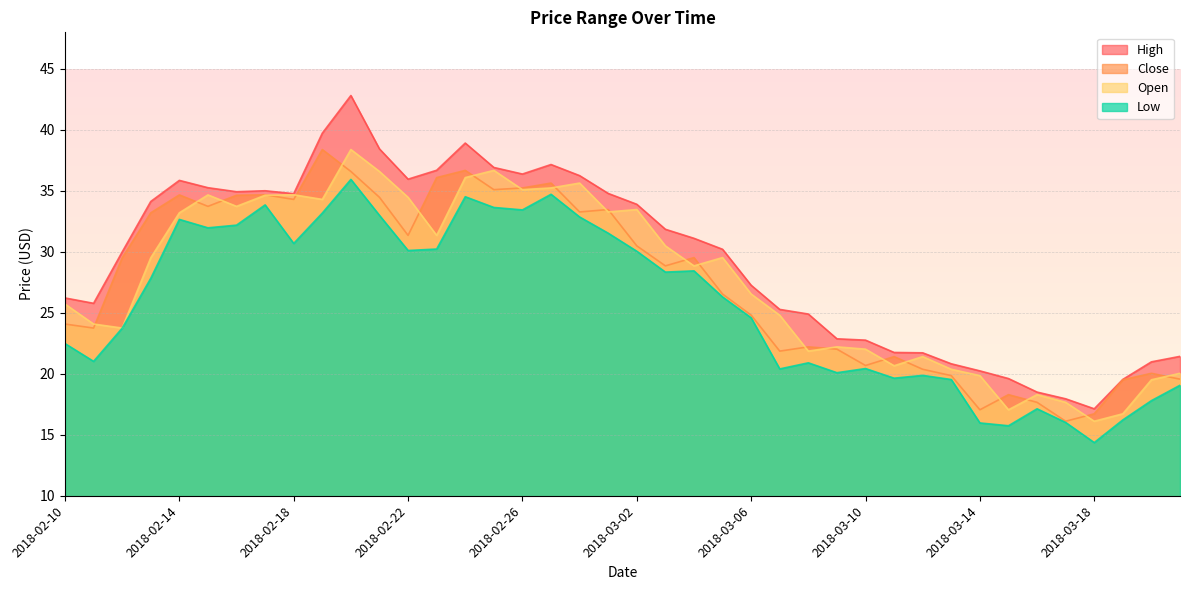

What is the smallest value displayed?

14.4